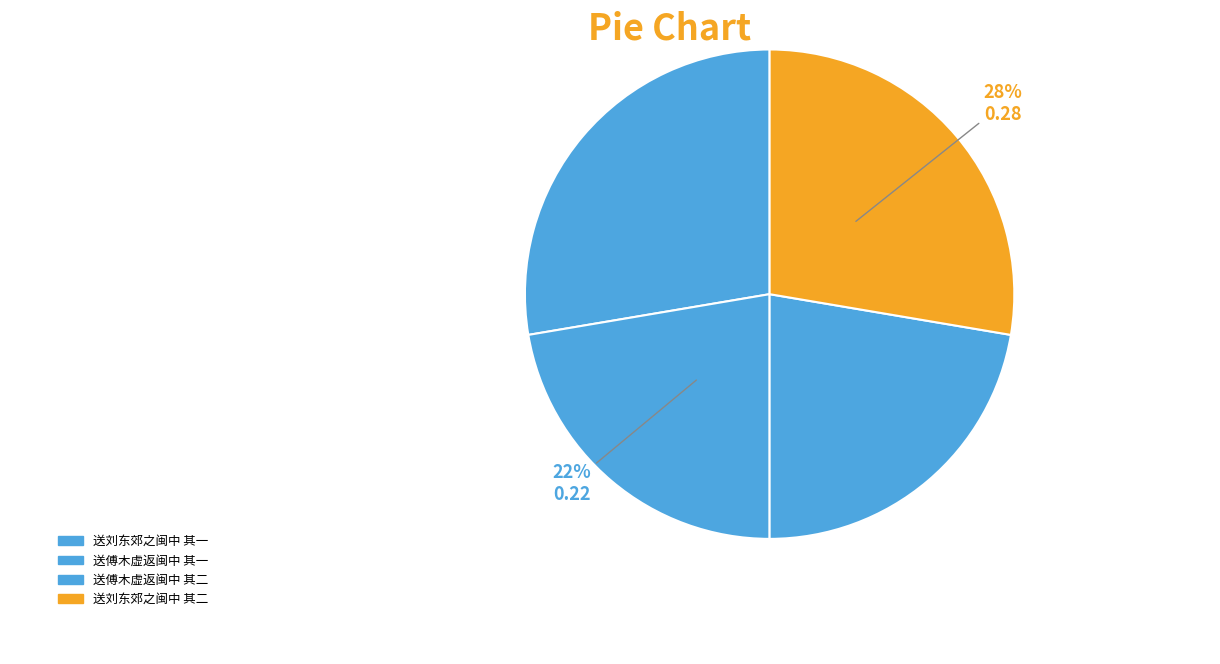

Rank the categories by value from lowest to highest.

送傅木虚返闽中 其一, 送傅木虚返闽中 其二, 送刘东郊之闽中 其一, 送刘东郊之闽中 其二